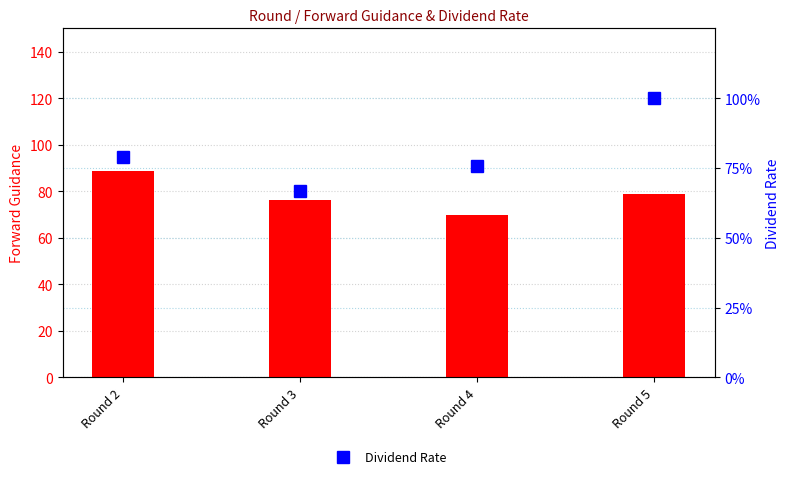

True or false: Dividend Rate has a value of 100.0 at Round 5.

True